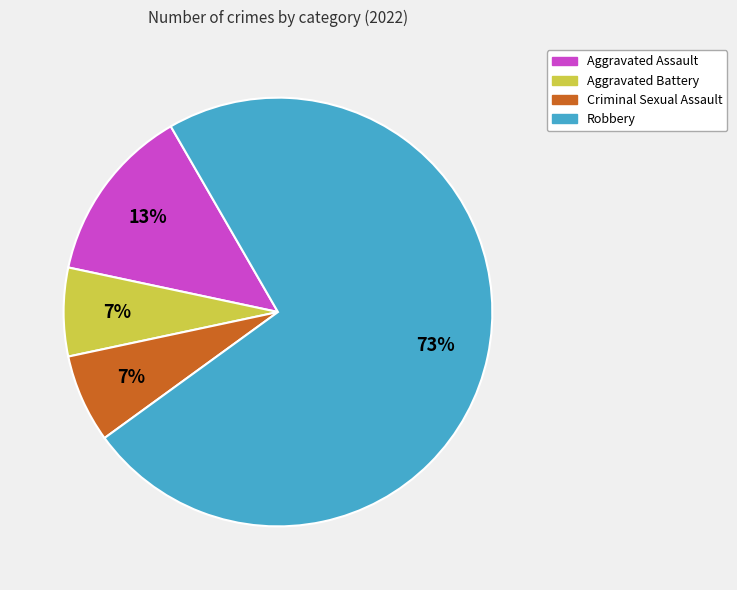

Is the sum of Aggravated Assault and Robbery greater than half?

Yes